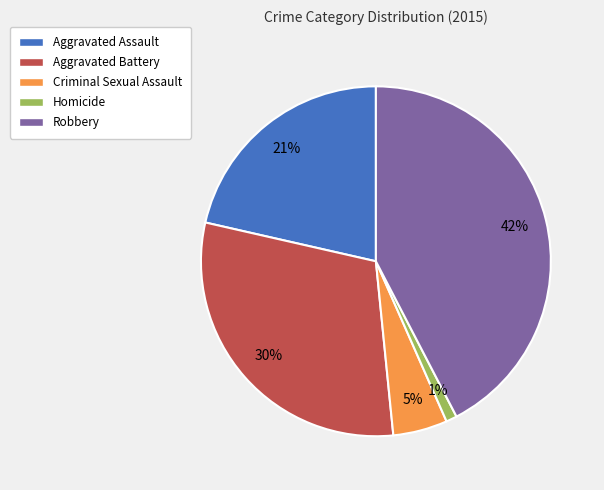

What percentage is the Aggravated Assault slice, to the nearest percent?

21%